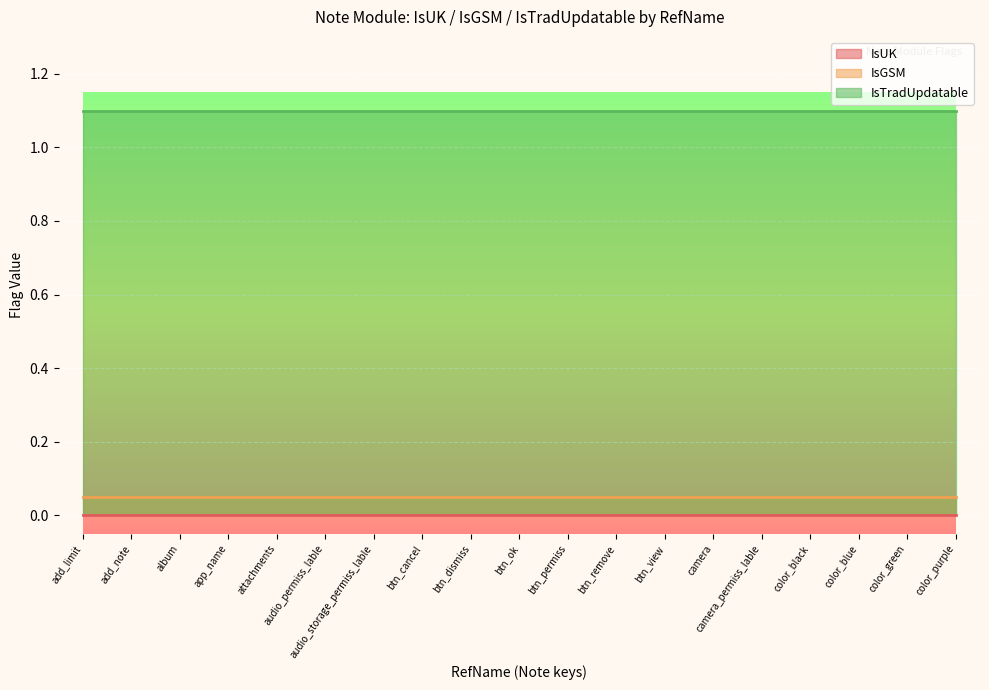

The IsGSM series shows 0 at attachments. True or false?

True